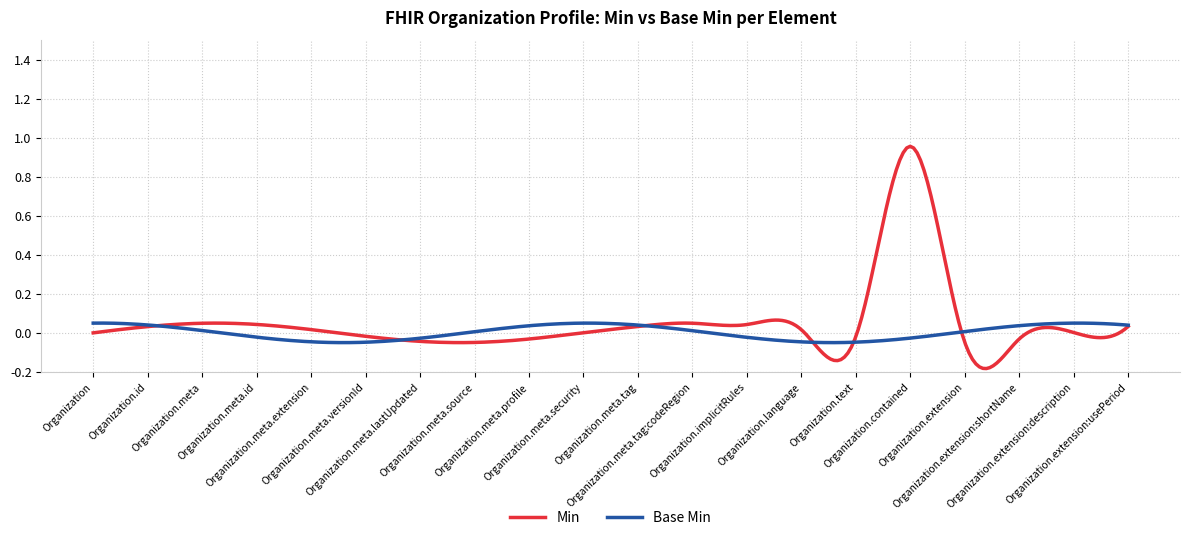

List the series in order of their peak value, lowest first.

Base Min, Min